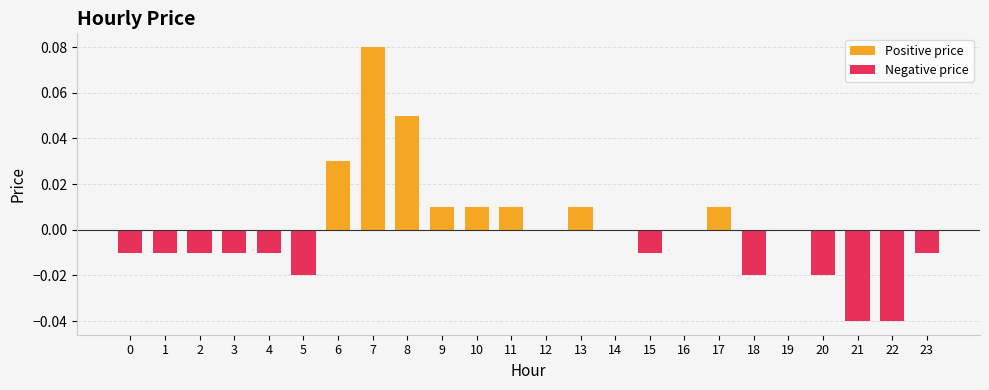

Which label corresponds to the largest value in the chart?

7